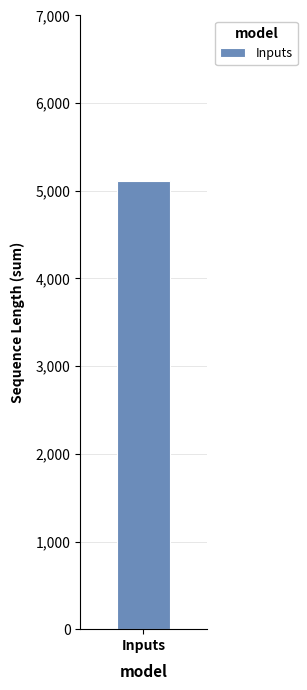

True or false: the data shows 713 at PF3D7_0902700.1-p1.

False